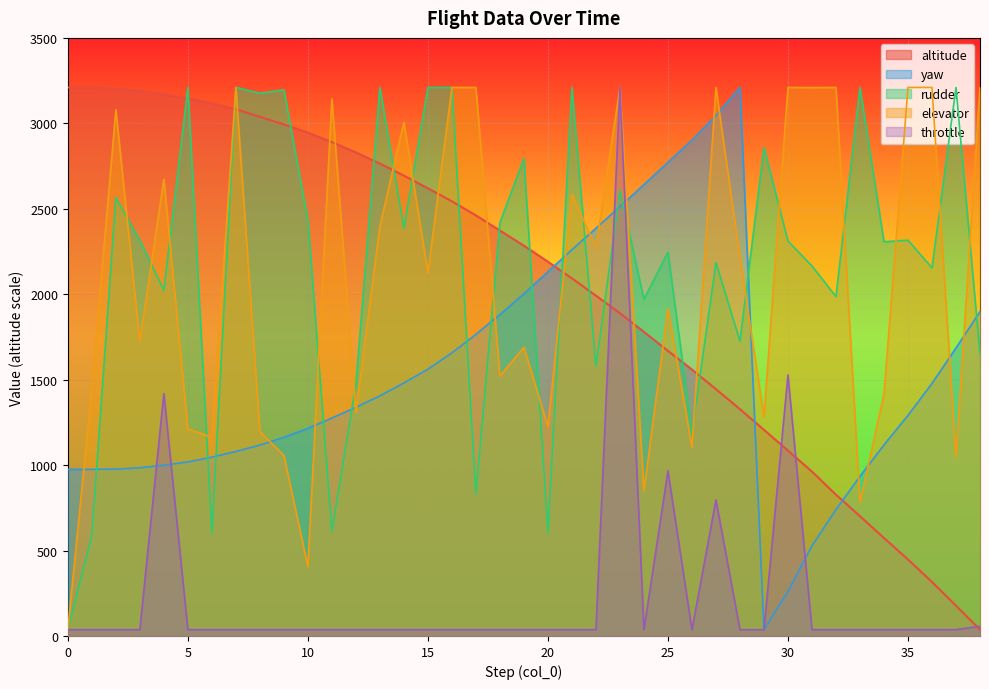

Is the value of elevator at 30 greater than the value of rudder at 24?

Yes